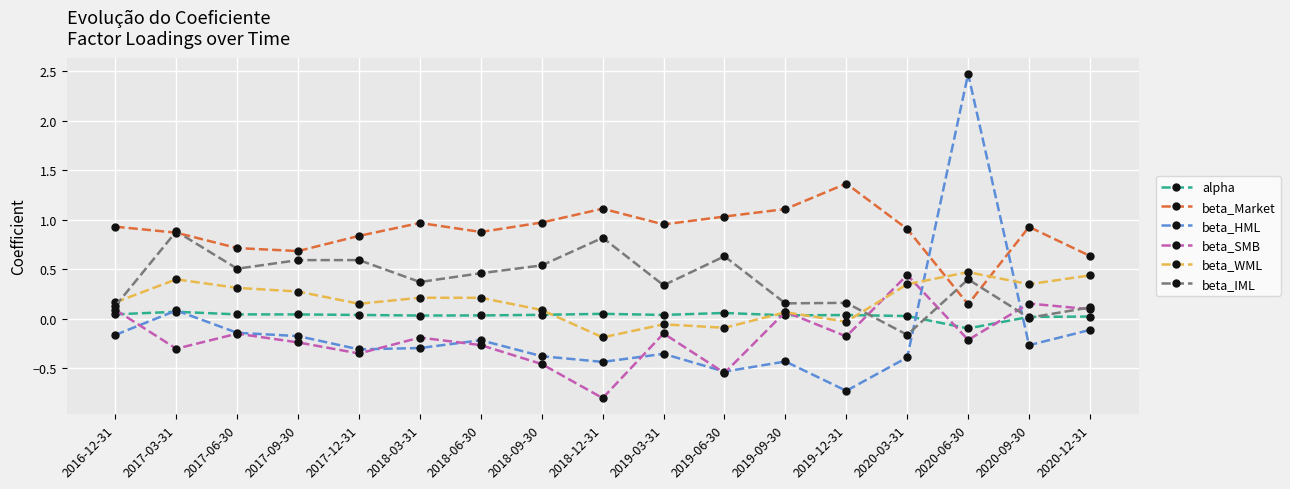

In beta_Market, how many points are lower than both neighbors (excluding endpoints)?

4